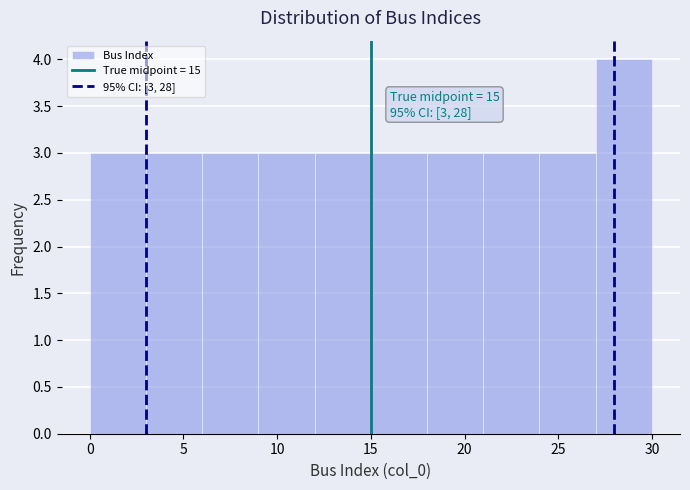

Over which range of the x-axis is the bar tallest?

27 to 30